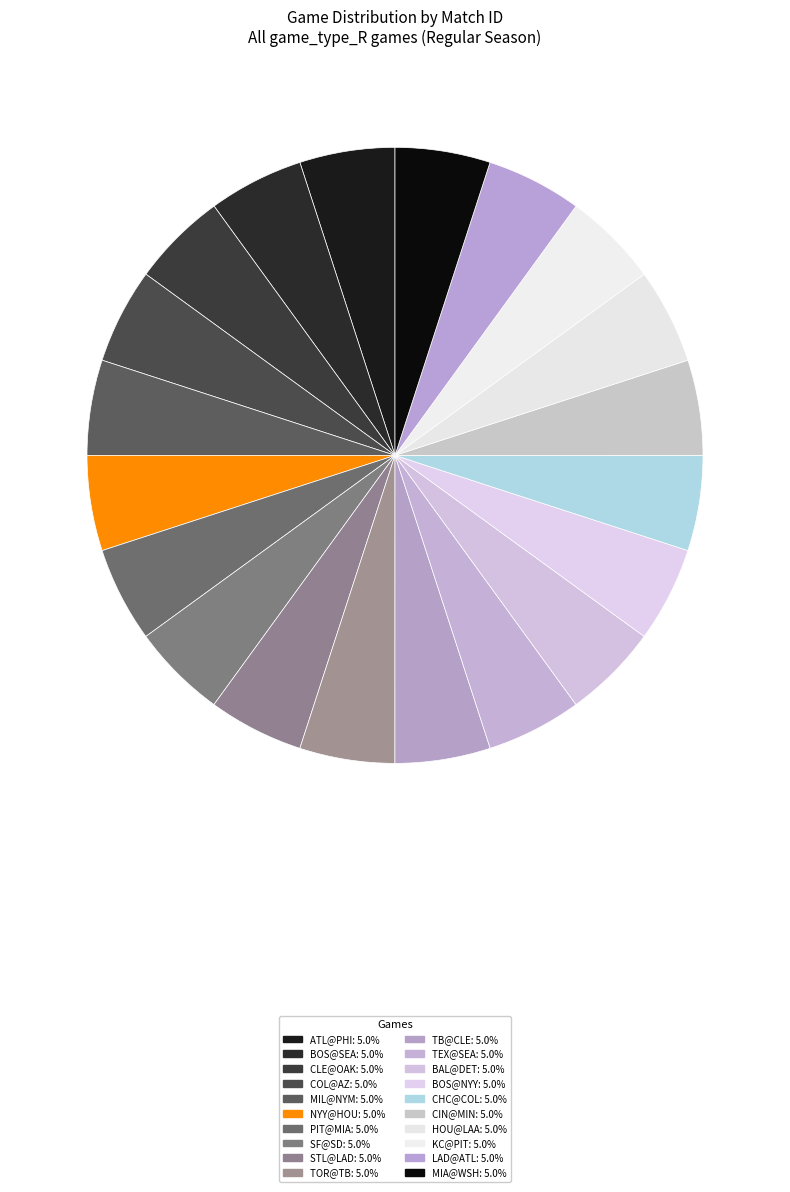

How many slices are in this pie chart?

20